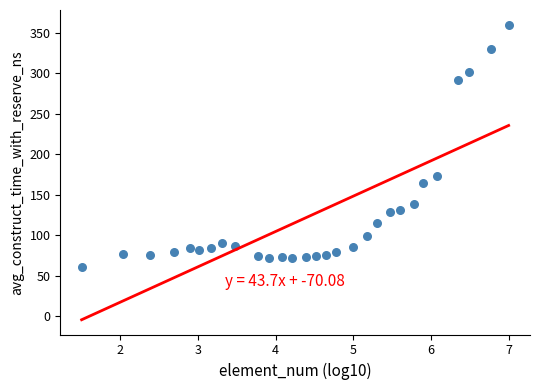

What Y value in the scatter plot is closest to 210?

173.1